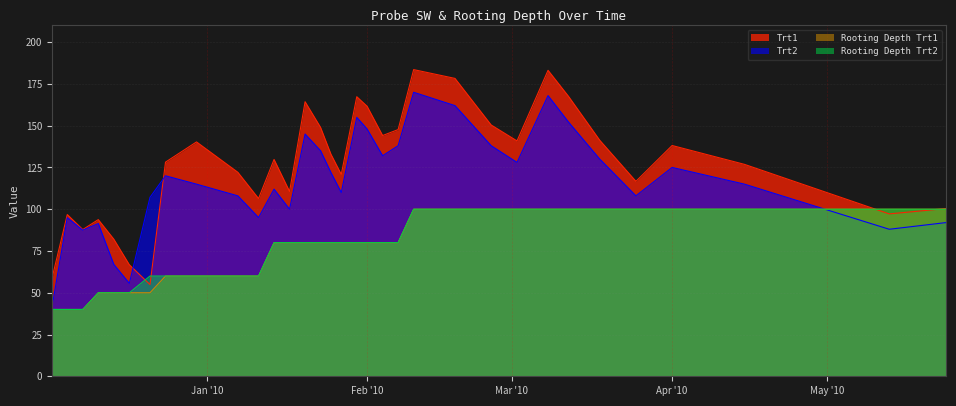

How many data points in Rooting Depth Trt1 are less than 80?

11